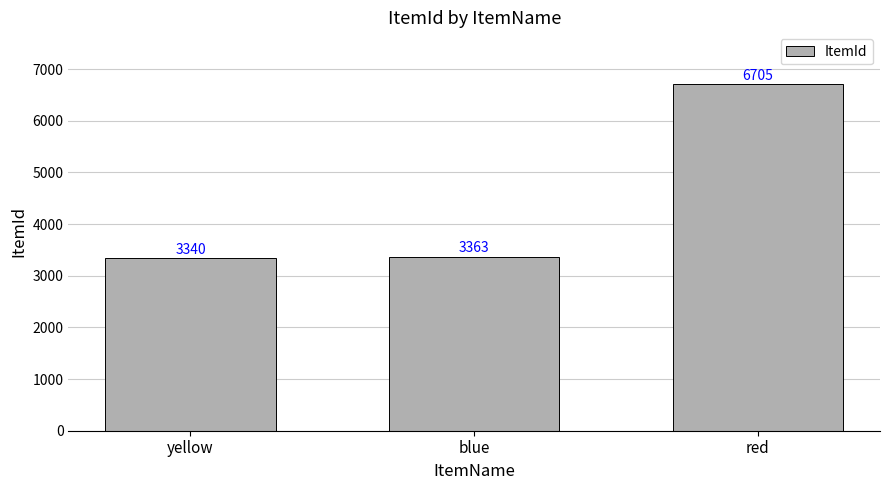

Count the number of categories in the chart.

3